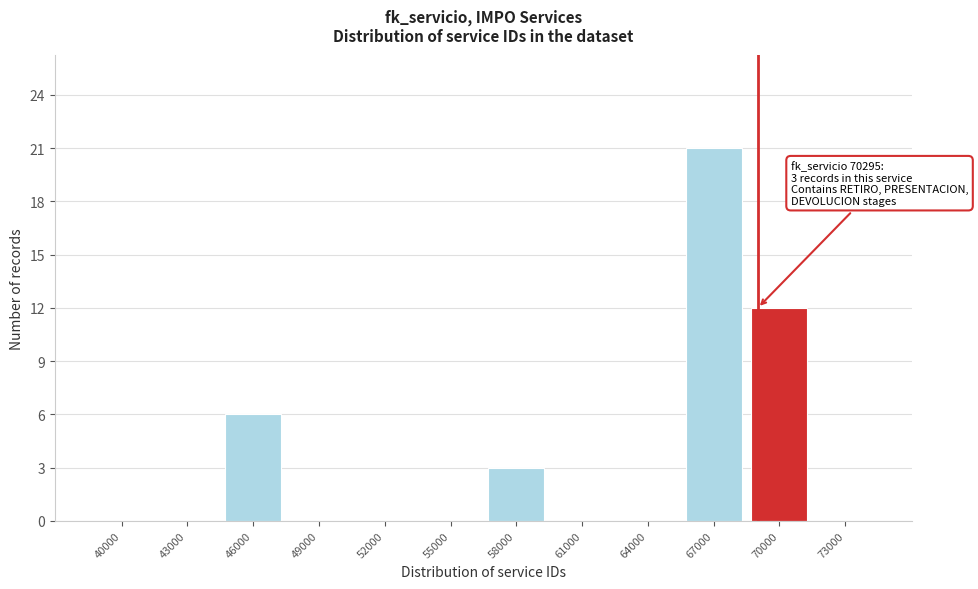

The value at 70000 is 20. True or false?

False